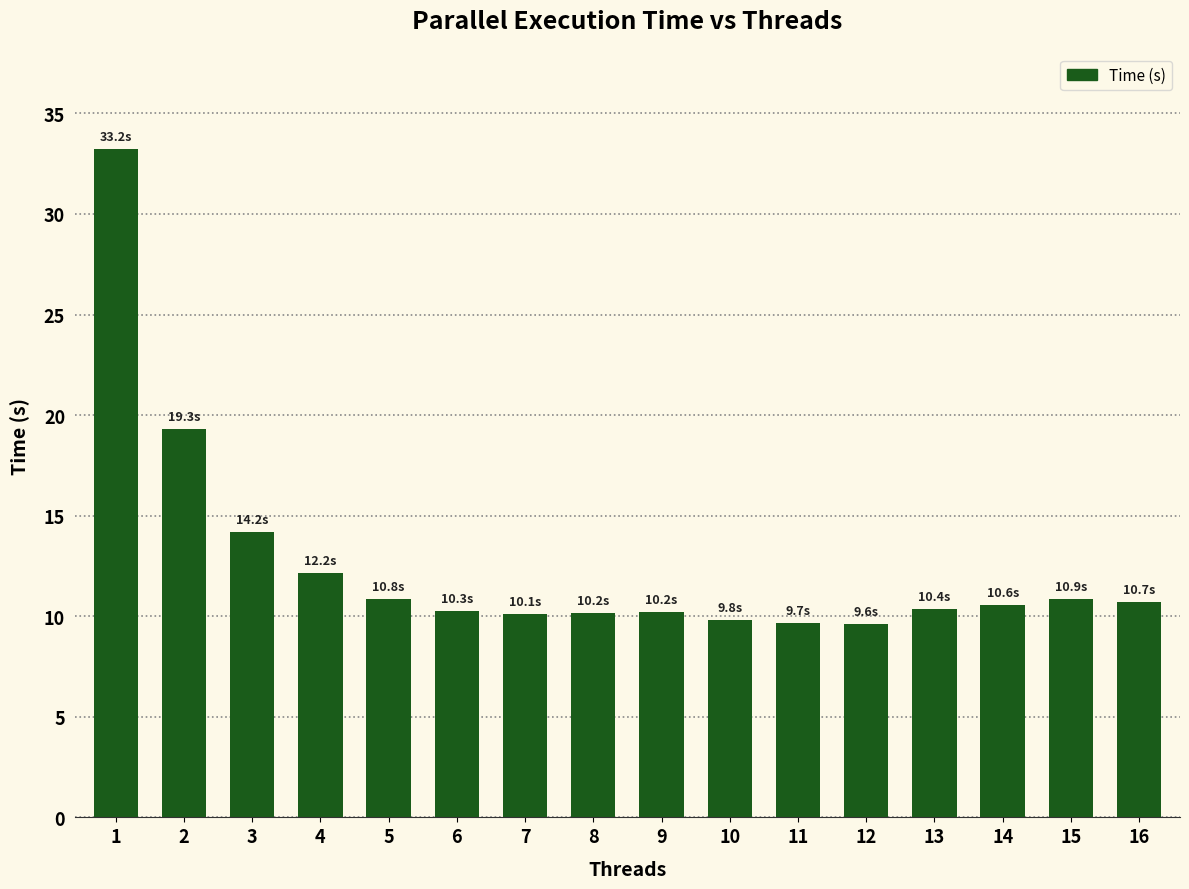

Where does the data first go above 10?

1